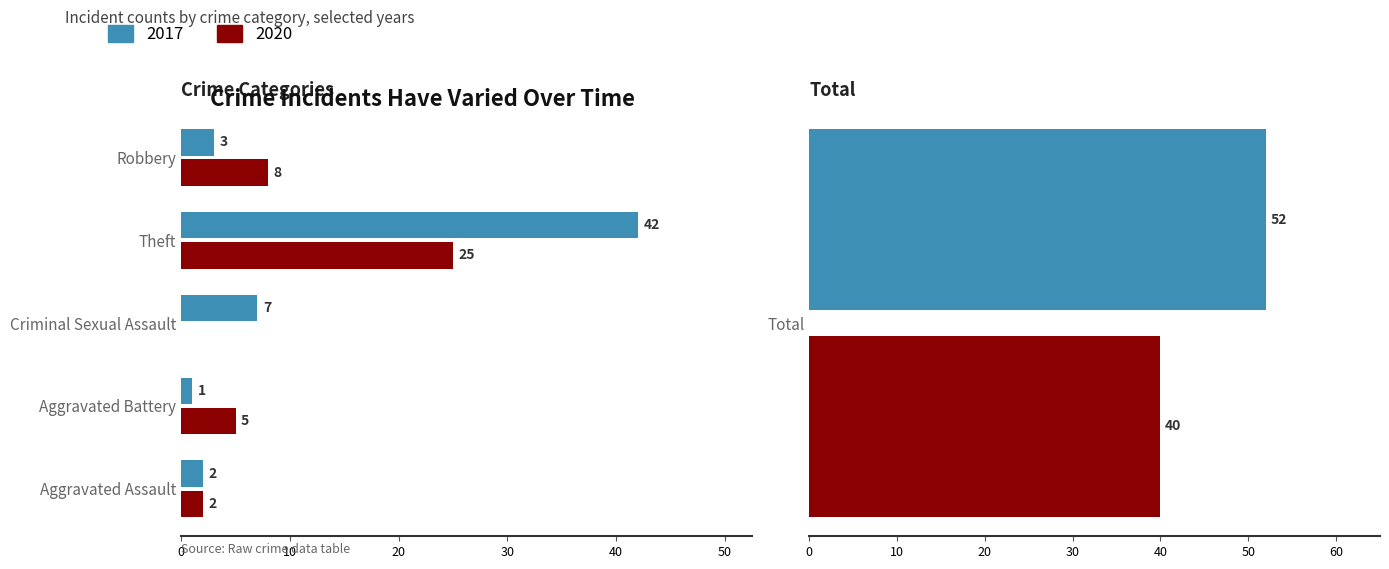

Reading left to right, transcribe all the data shown in this chart.

2017: Aggravated Assault=2	Aggravated Battery=1	Criminal Sexual Assault=7	Theft=42	Robbery=3	Total=52
2020: Aggravated Assault=2	Aggravated Battery=5	Criminal Sexual Assault=0	Theft=25	Robbery=8	Total=40